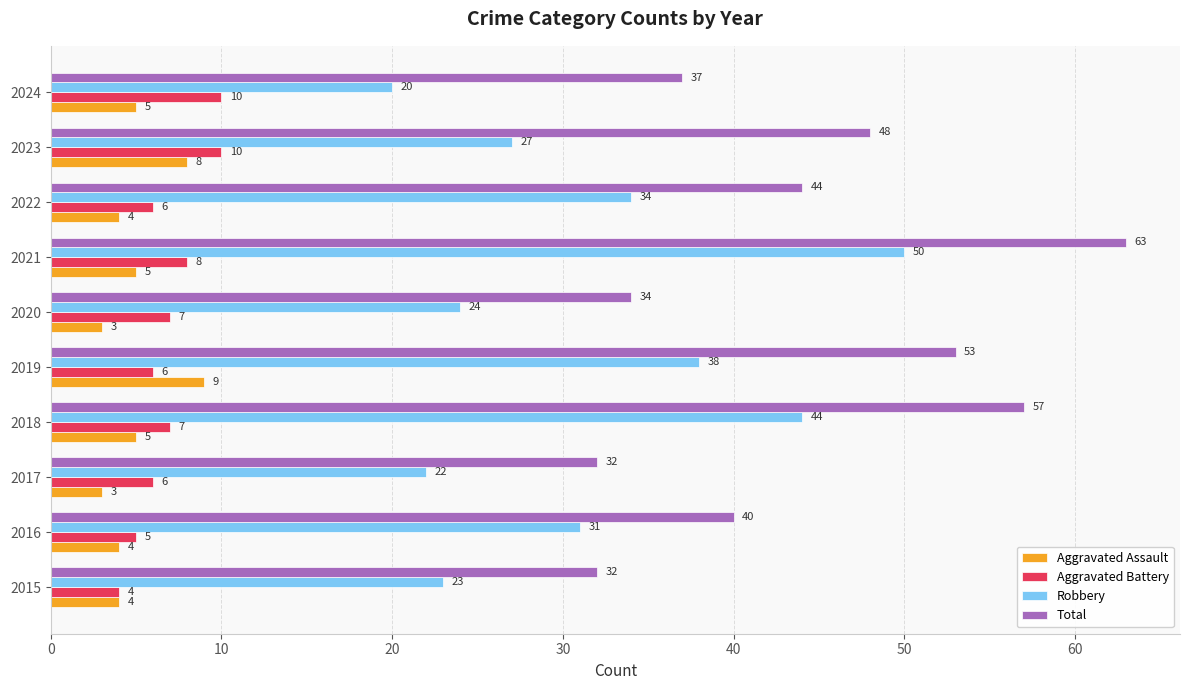

What is the total value across all series at 2021?

126